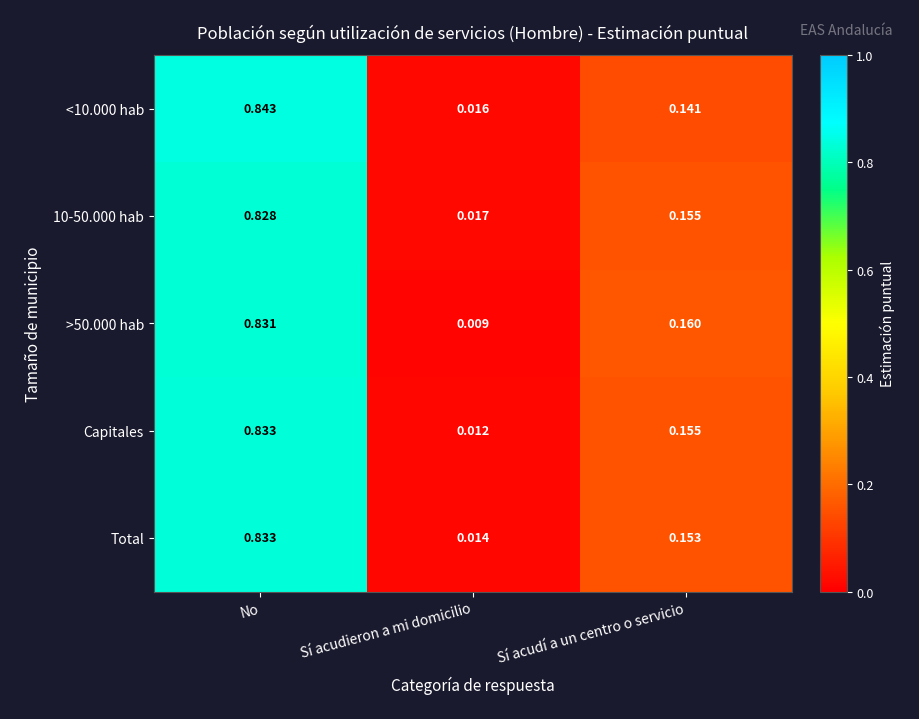

How many series are shown in this chart?

5